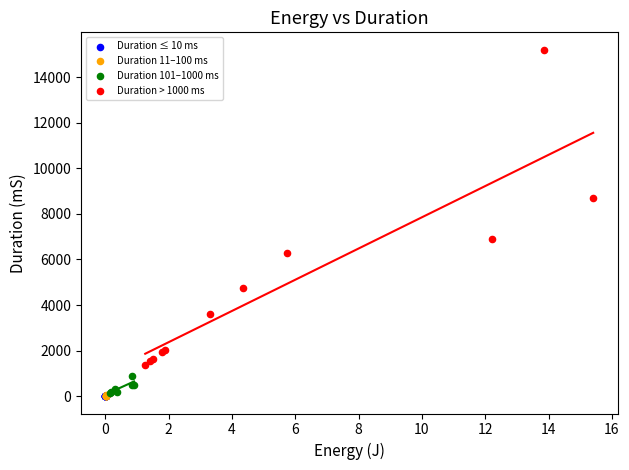

What are all the series names shown in the legend?

Duration ≤ 10 ms, Duration 11–100 ms, Duration 101–1000 ms, Duration > 1000 ms